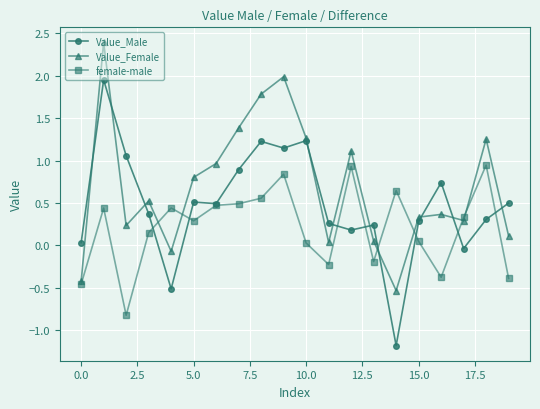

What is the greatest value displayed?

2.4